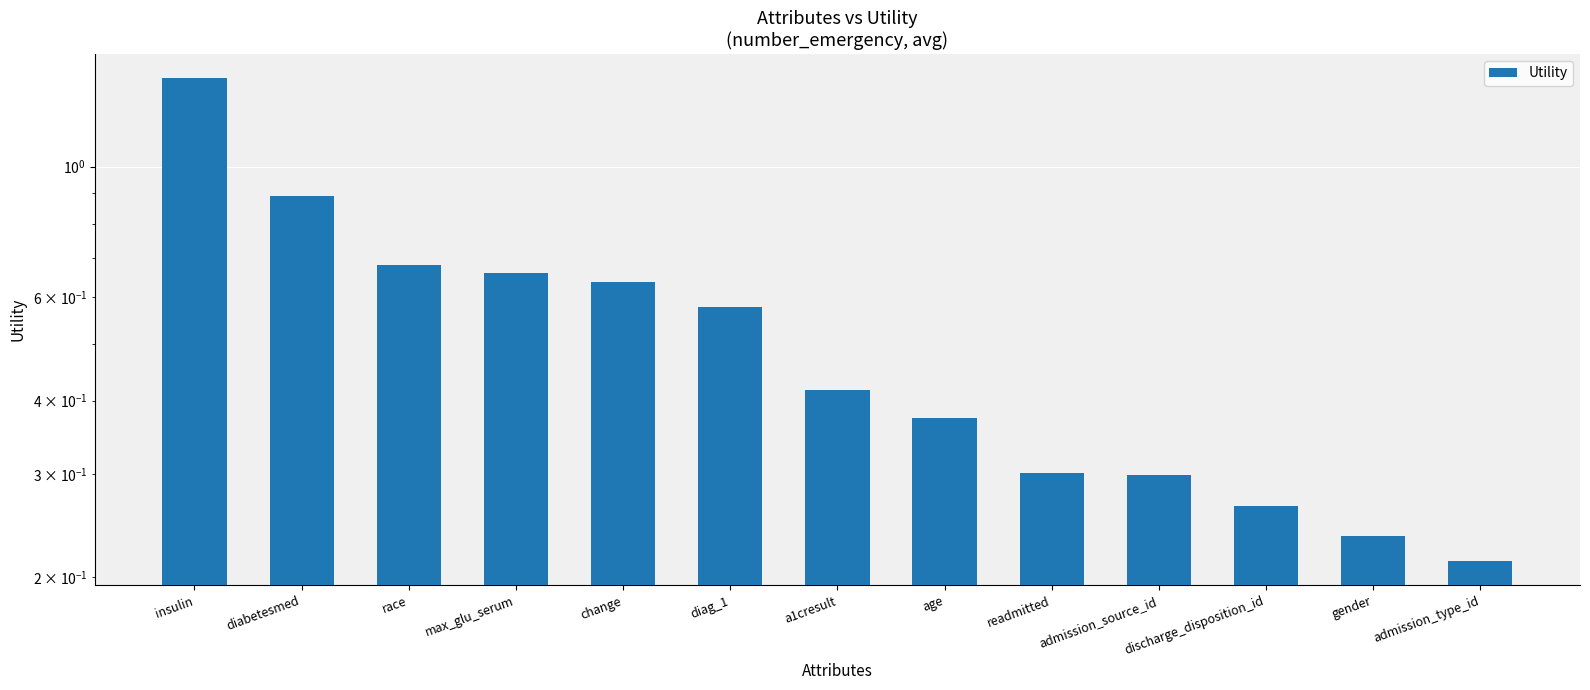

The value at race is 0.4. True or false?

False